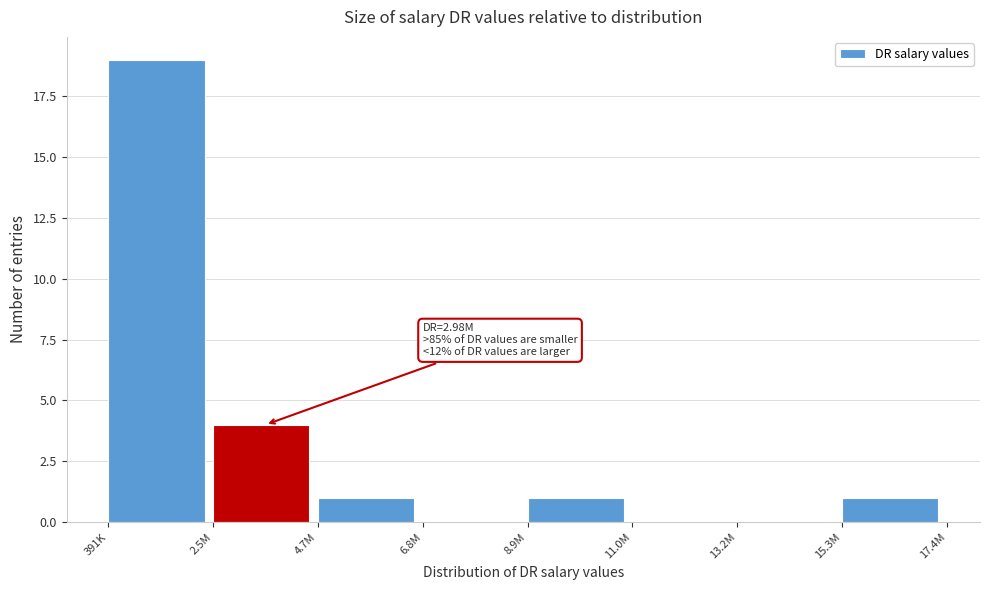

Reading left to right, transcribe all the data shown in this chart.

391K=19	2.5M=4	4.7M=1	6.8M=0	8.9M=1	11.0M=0	13.2M=0	15.3M=1